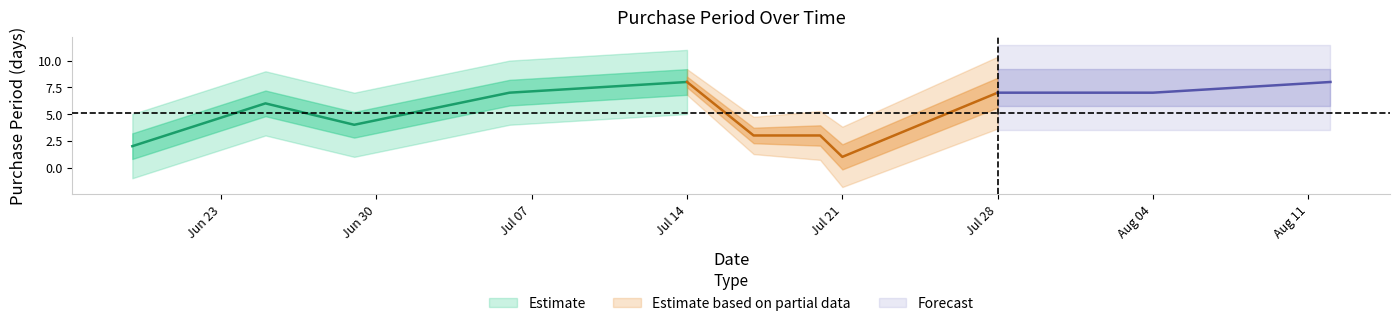

What is the sum of the values at 2015-06-29 and 2015-06-19?

6